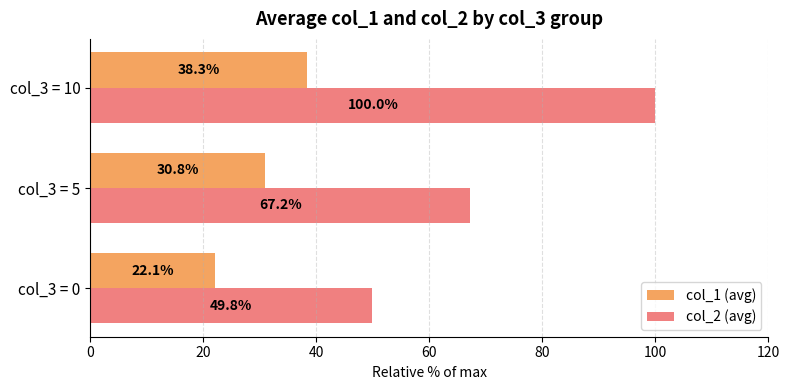

What are all the series names shown in the legend?

col_1 (avg), col_2 (avg)